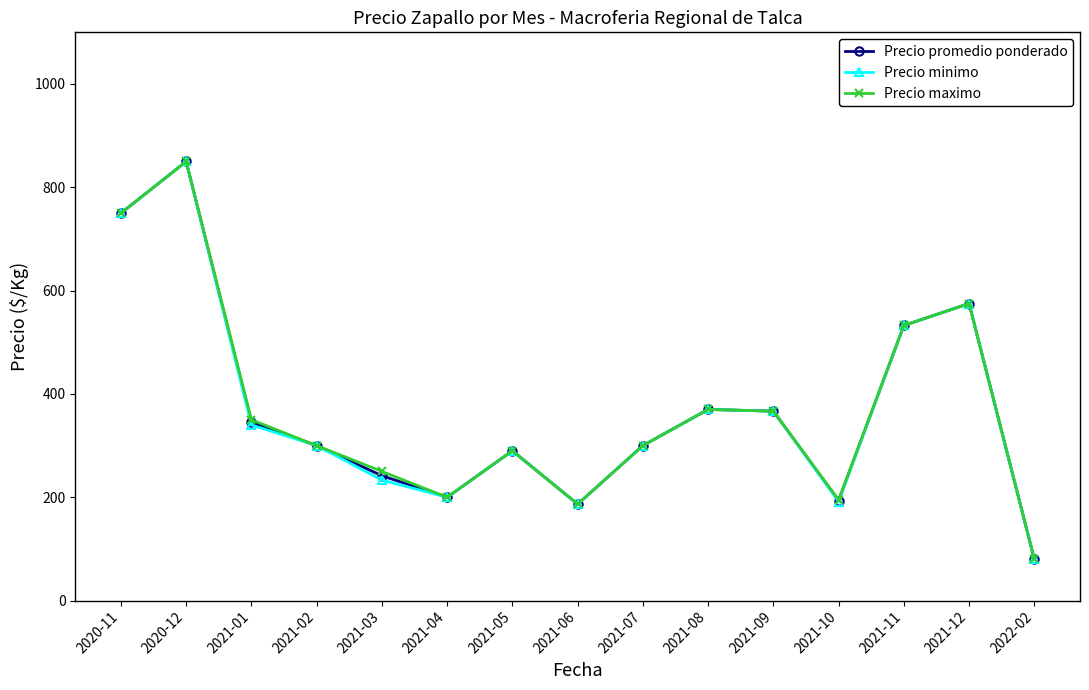

Between 2021-01 and 2021-04, which series saw the biggest shift?

Precio maximo